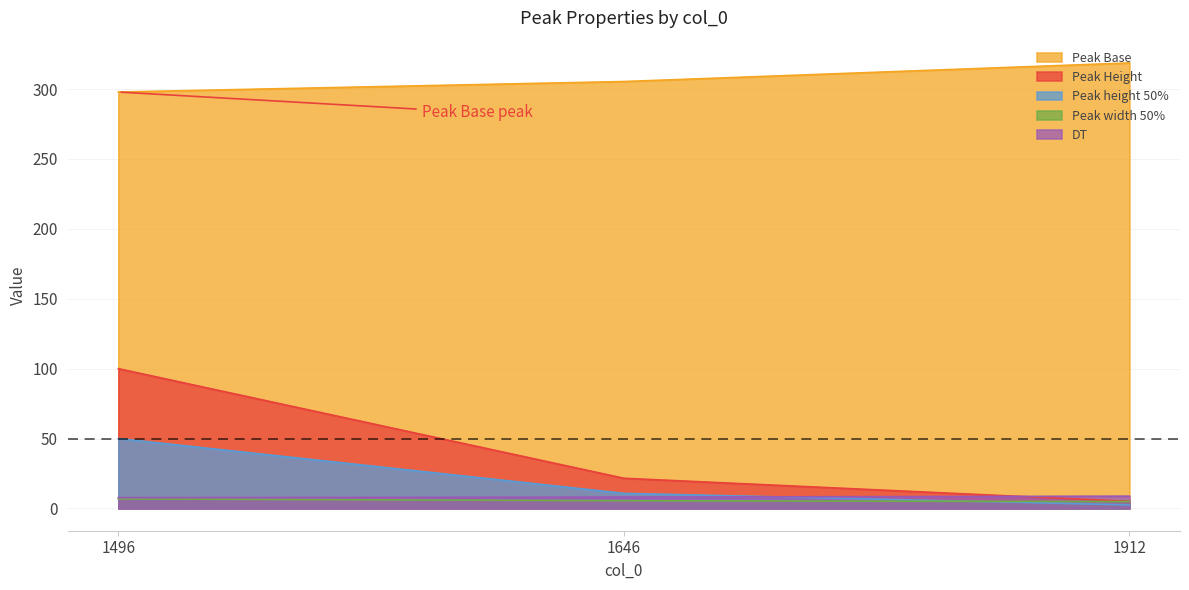

List the series in order of their peak value, highest first.

Peak Base, Peak Height, Peak height 50%, DT, Peak width 50%